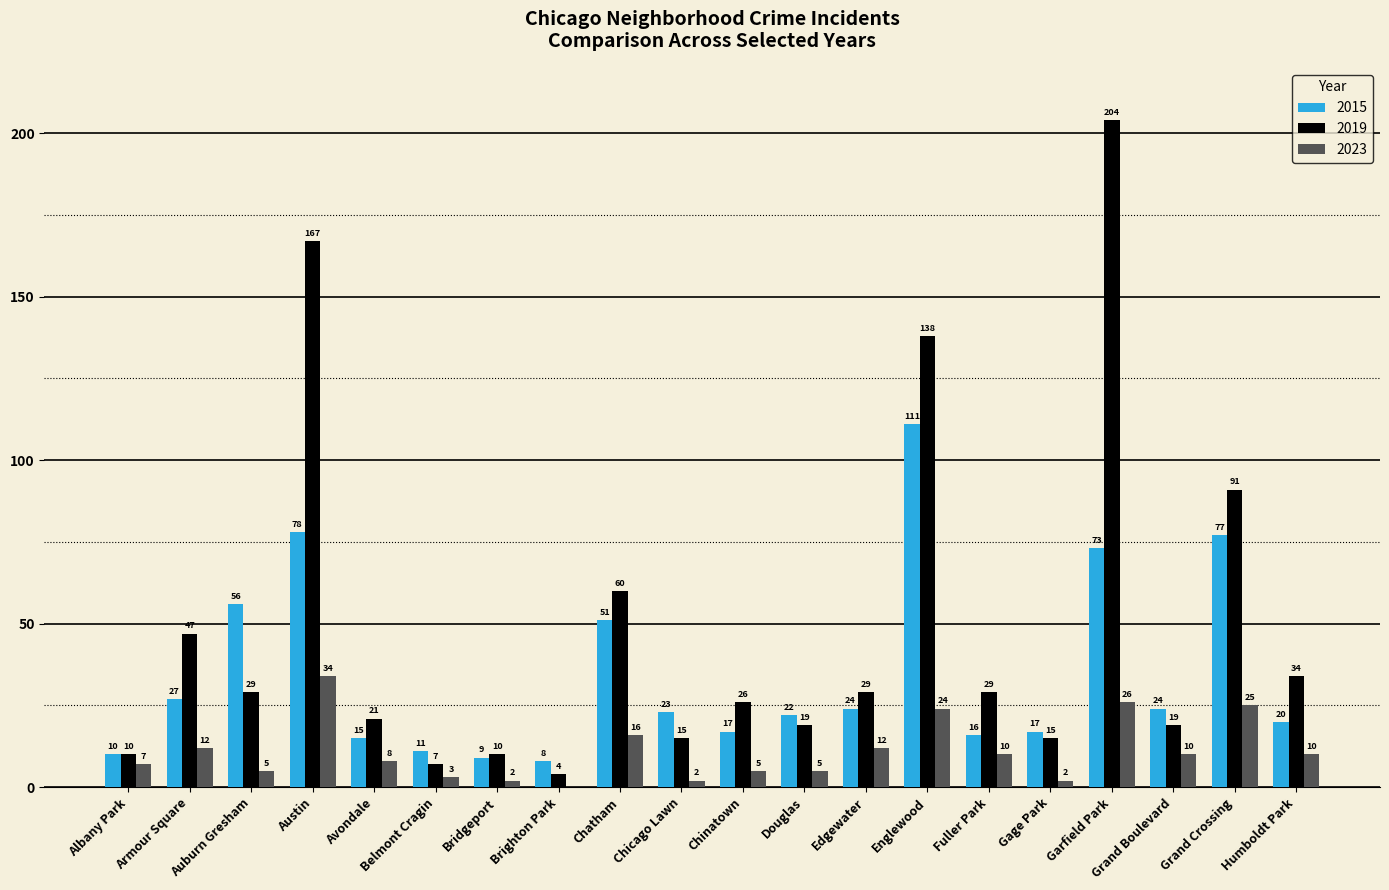

Read the 2023 value at Albany Park.

7